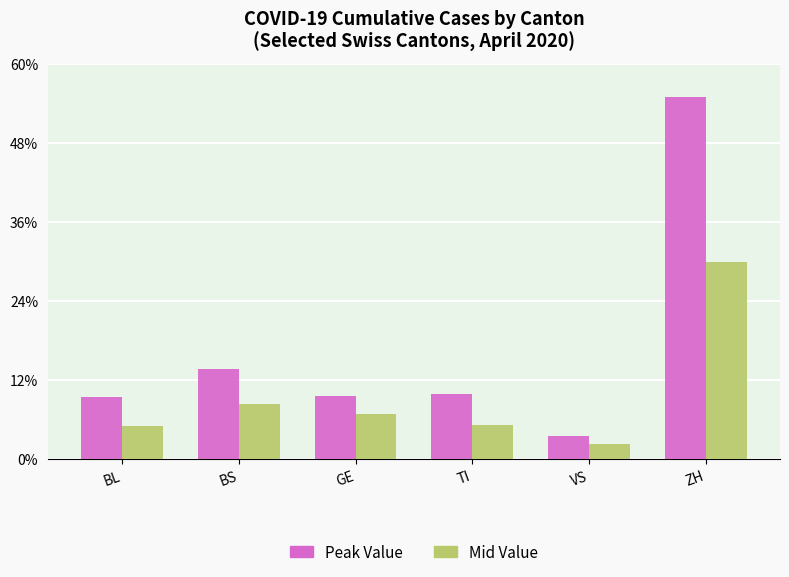

Are the bars horizontal?

No